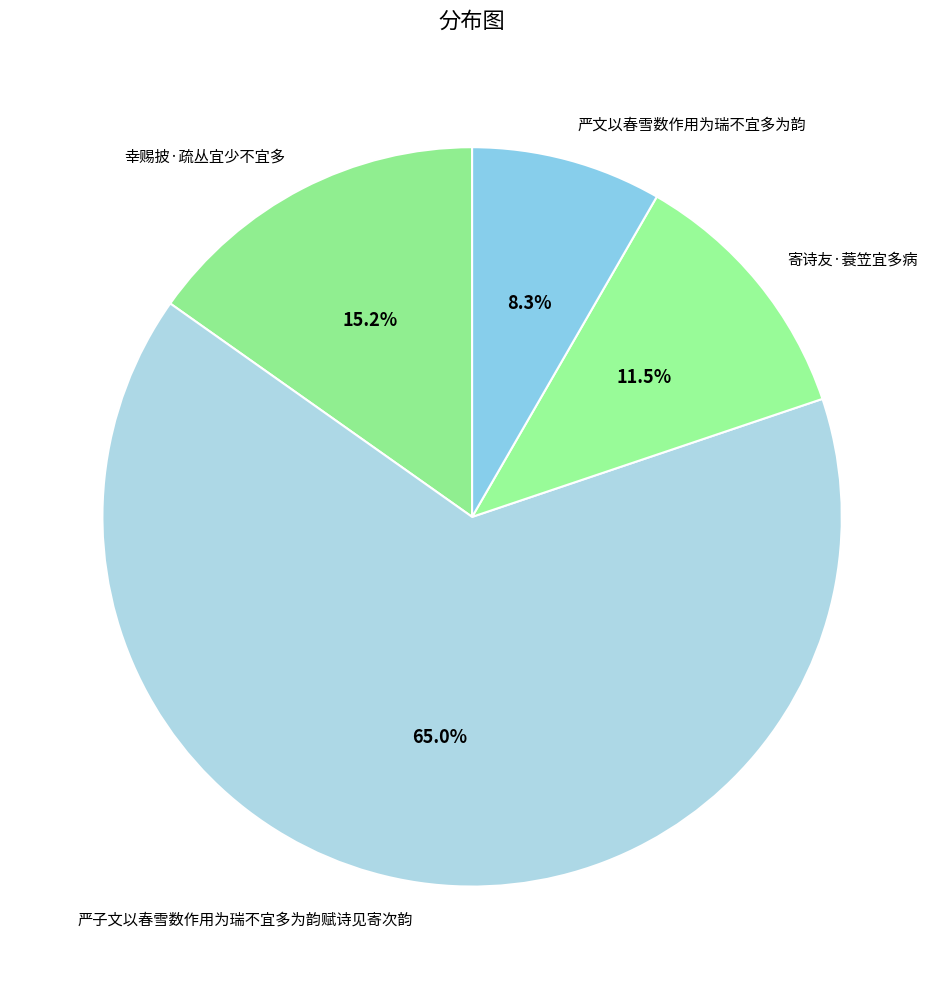

To the nearest percent, what is the difference between the 幸赐披·疏丛宜少不宜多 and 严子文以春雪数作用为瑞不宜多为韵赋诗见寄次韵 slice percentages?

50%